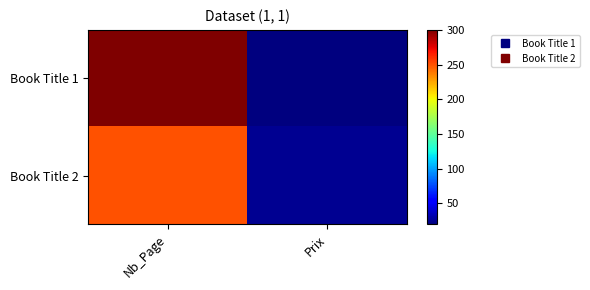

How many data points does each series have?

2